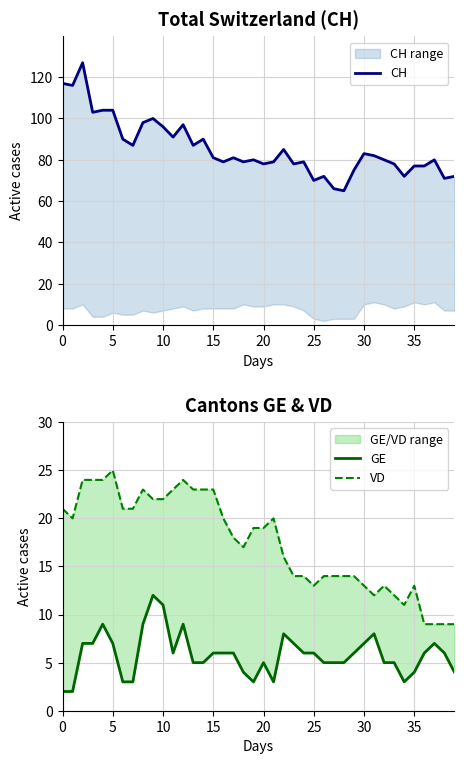

How many interior local valleys does the CH series have?

13